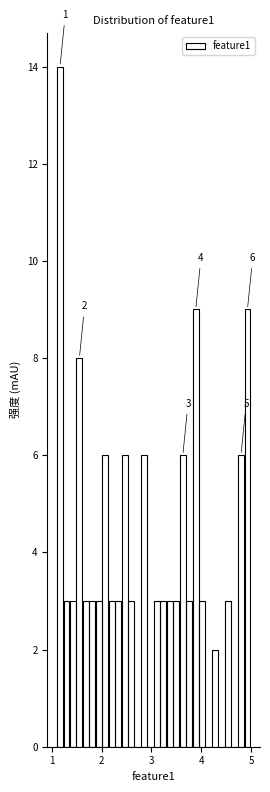

Read against the x-axis, roughly where is the centre of the tallest bar?

1.2